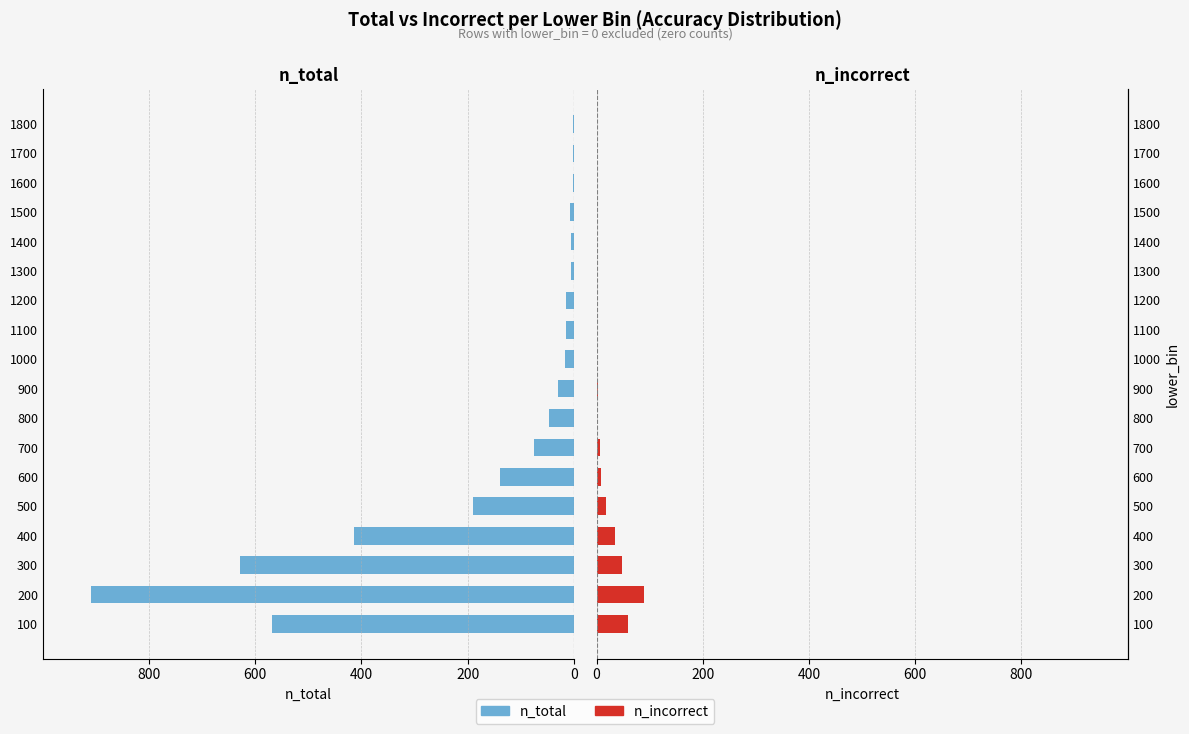

How many data points in n_incorrect are above 1?

8